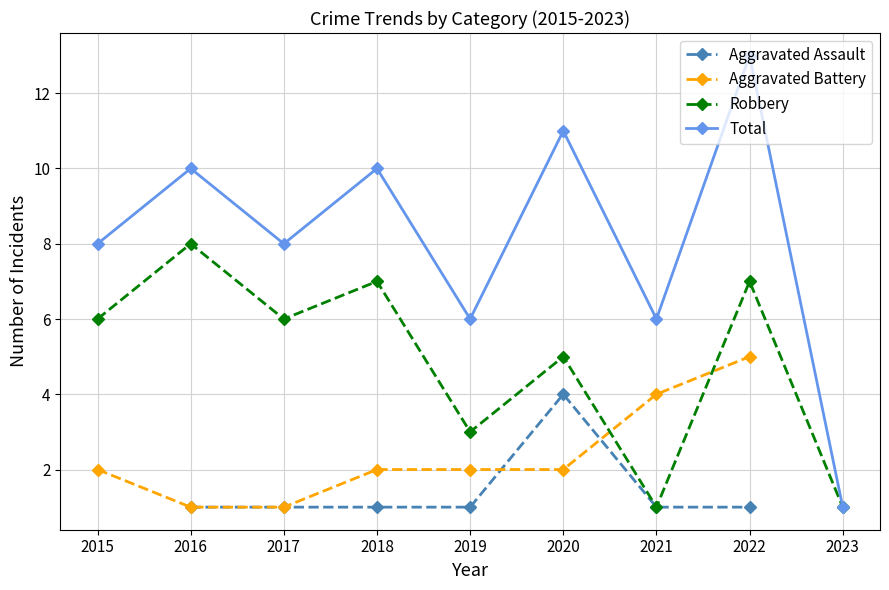

Which series changed the most between 2016 and 2023?

Total